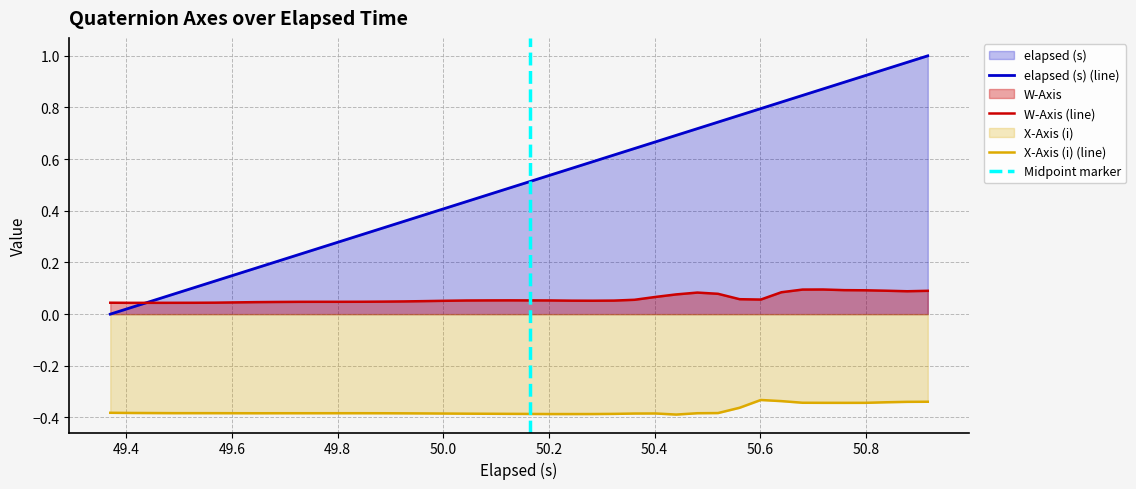

True or false: W-Axis and elapsed (s) cross at least once.

True